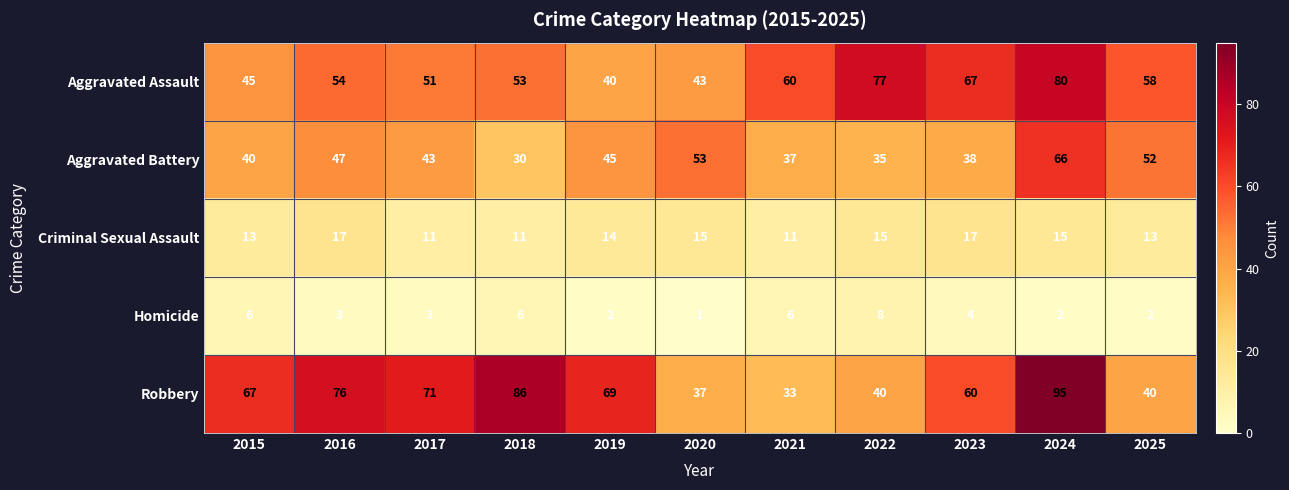

What value does the Homicide series have at 2021?

6